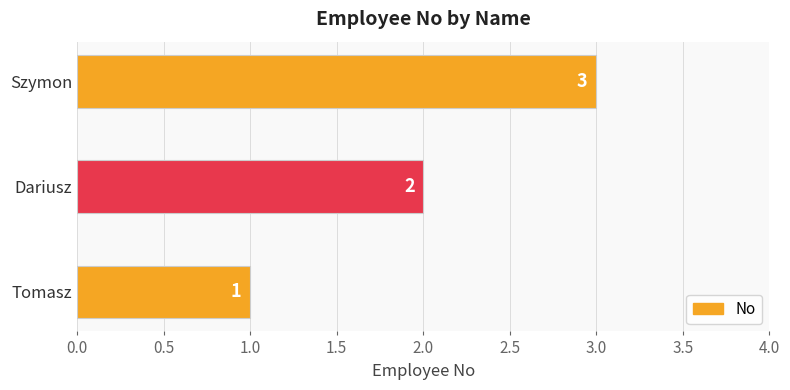

Count the number of data series in this chart.

1